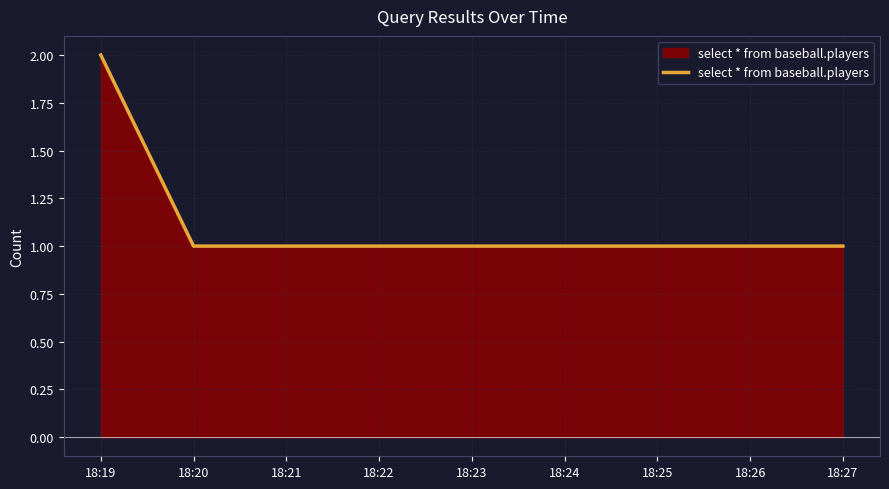

Reading left to right, extract all data points from this chart.

2	1	1